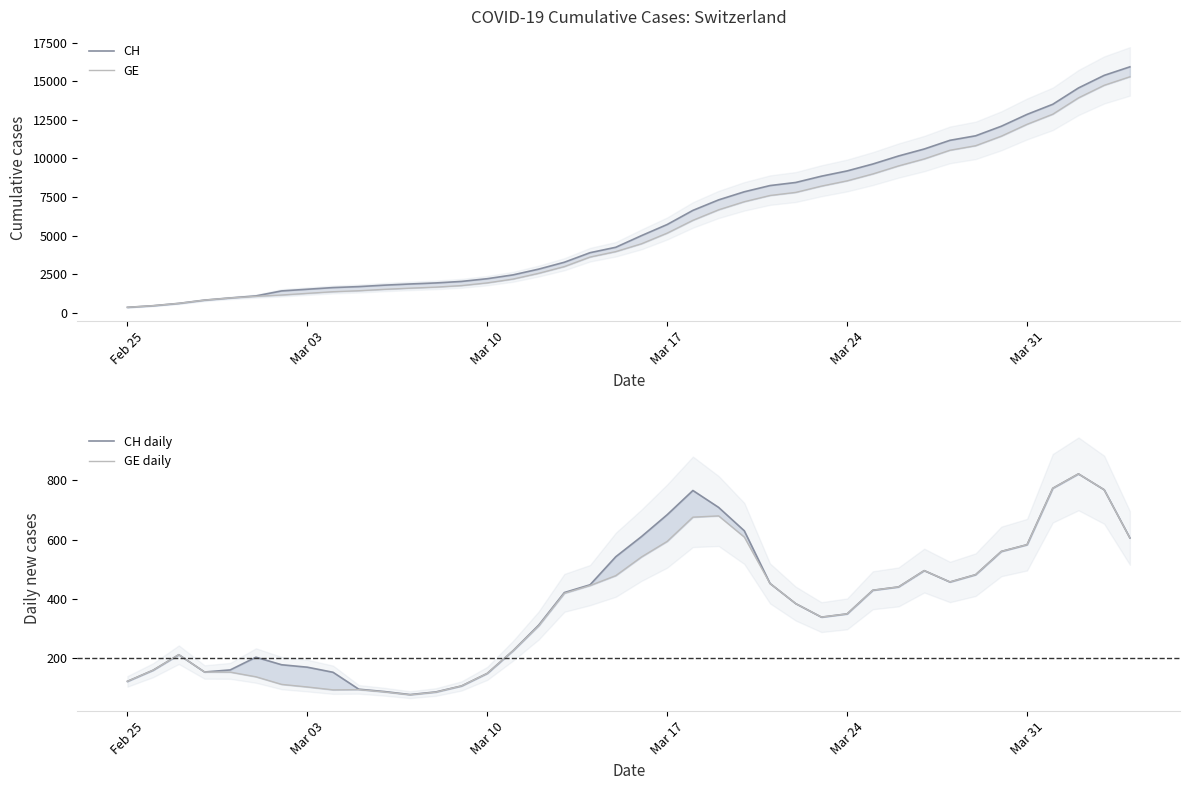

What is the sum of all CH daily values?

15353.2